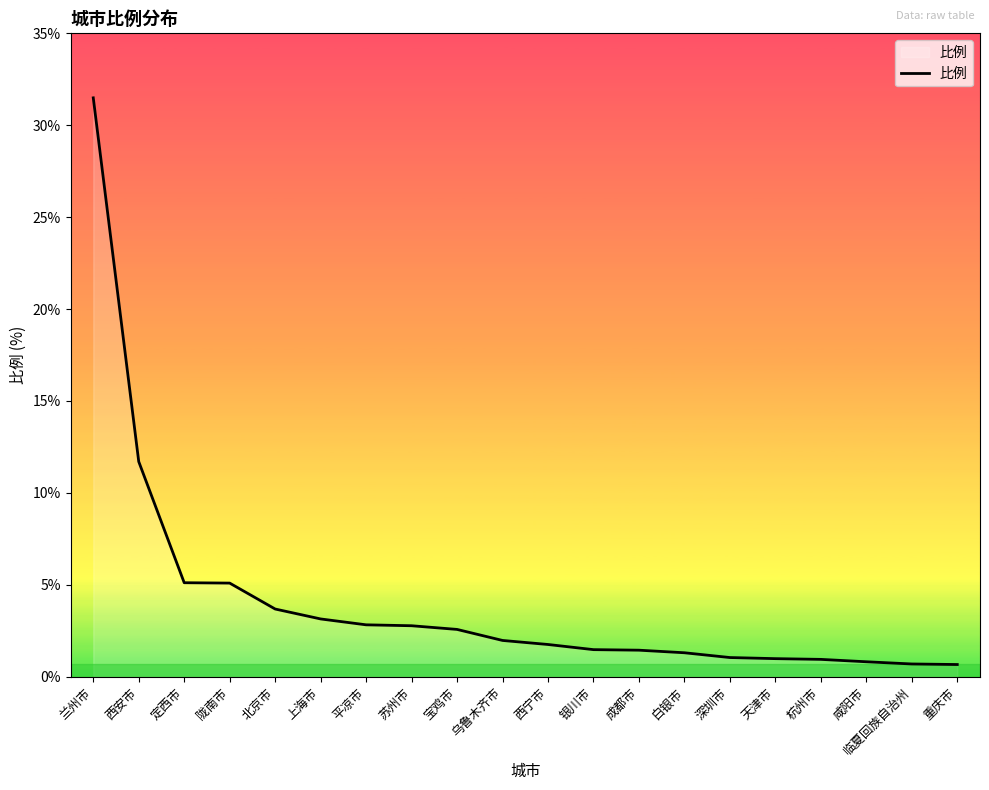

What is the sum of the values at 陇南市 and 兰州市?

36.6